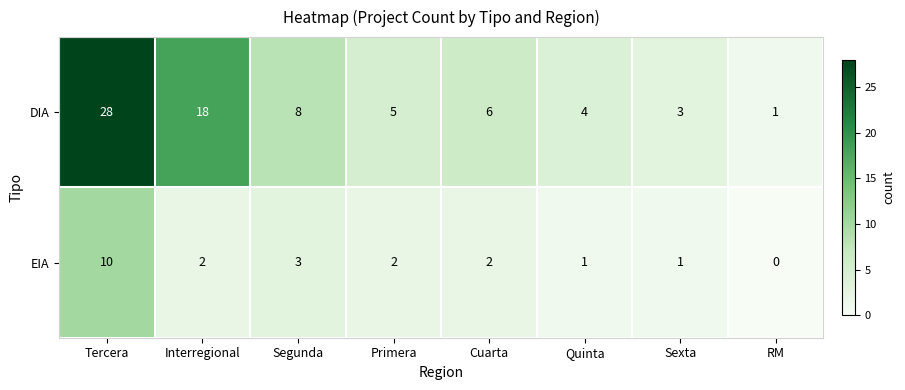

The DIA series shows 2 at Segunda. True or false?

False